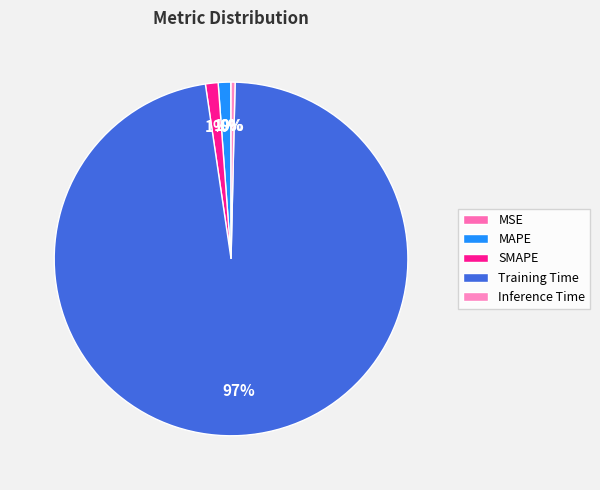

Which slice is the largest?

Training Time